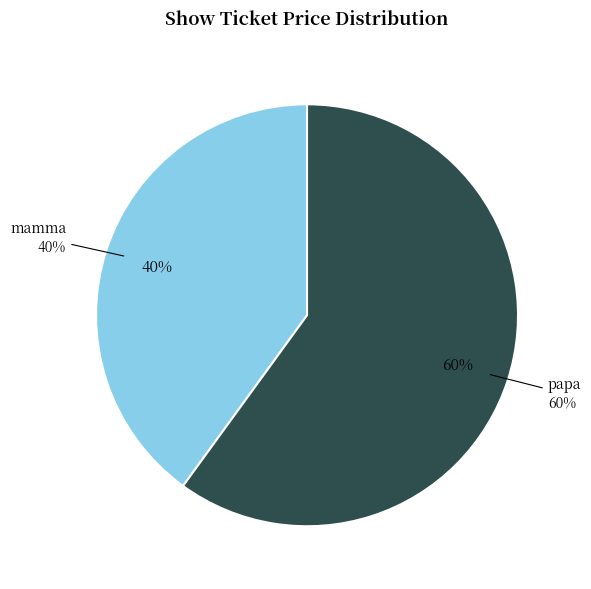

Which category has the biggest portion of the pie?

papa